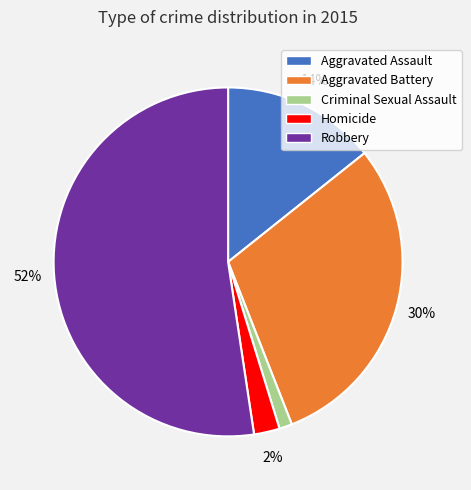

Rank the categories by value from lowest to highest.

Criminal Sexual Assault, Homicide, Aggravated Assault, Aggravated Battery, Robbery